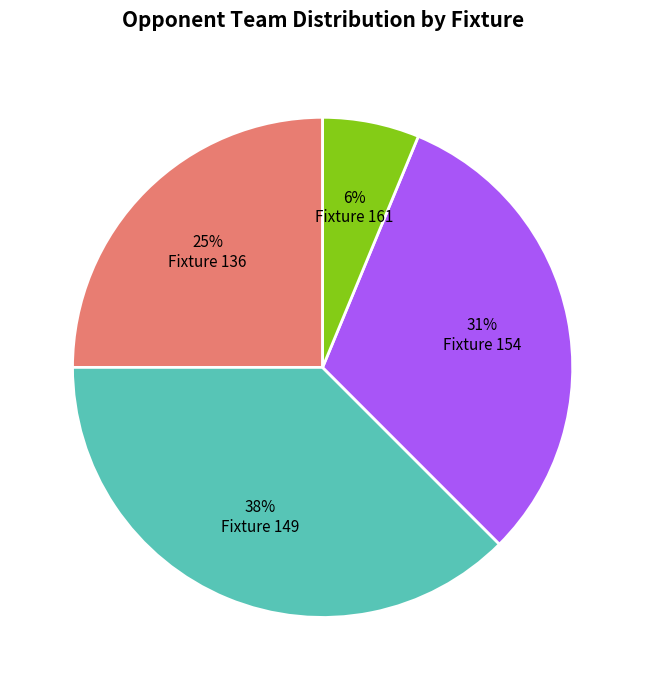

Is there any slice that represents more than half of the pie?

No